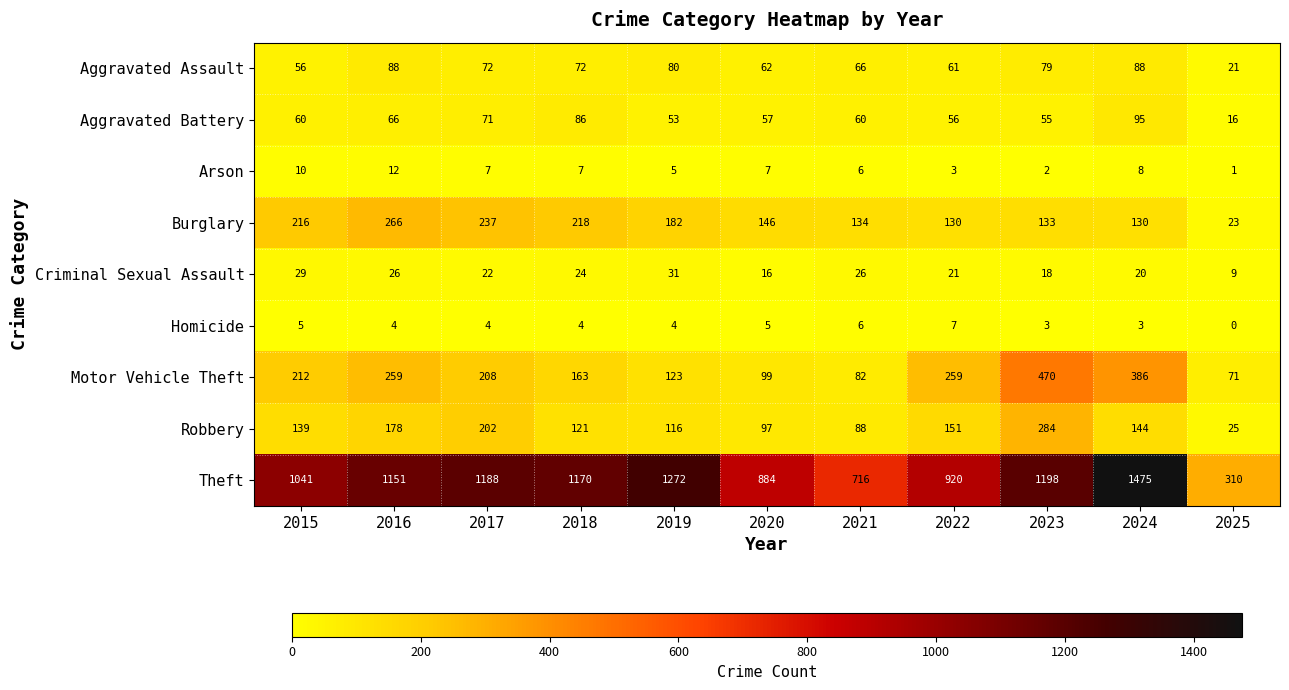

Is it true that Theft equals 428 at 2025?

False